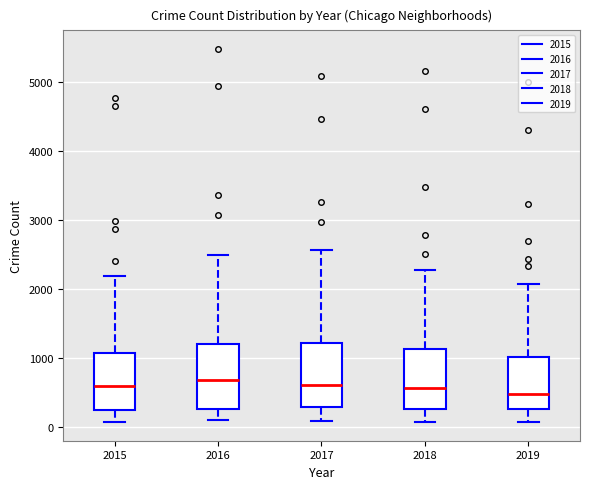

Reading left to right, read every box against the y-axis: the position of its median line, the range the box covers, and the ends of its whiskers. The values are not printed on the chart, so give them approximately, as read against the axis.

2015: median 600, box 300 to 1100, whiskers 100 to 2200
2016: median 700, box 300 to 1200, whiskers 100 to 2500
2017: median 600, box 300 to 1200, whiskers 100 to 2600
2018: median 600, box 300 to 1100, whiskers 100 to 2300
2019: median 500, box 300 to 1000, whiskers 100 to 2100